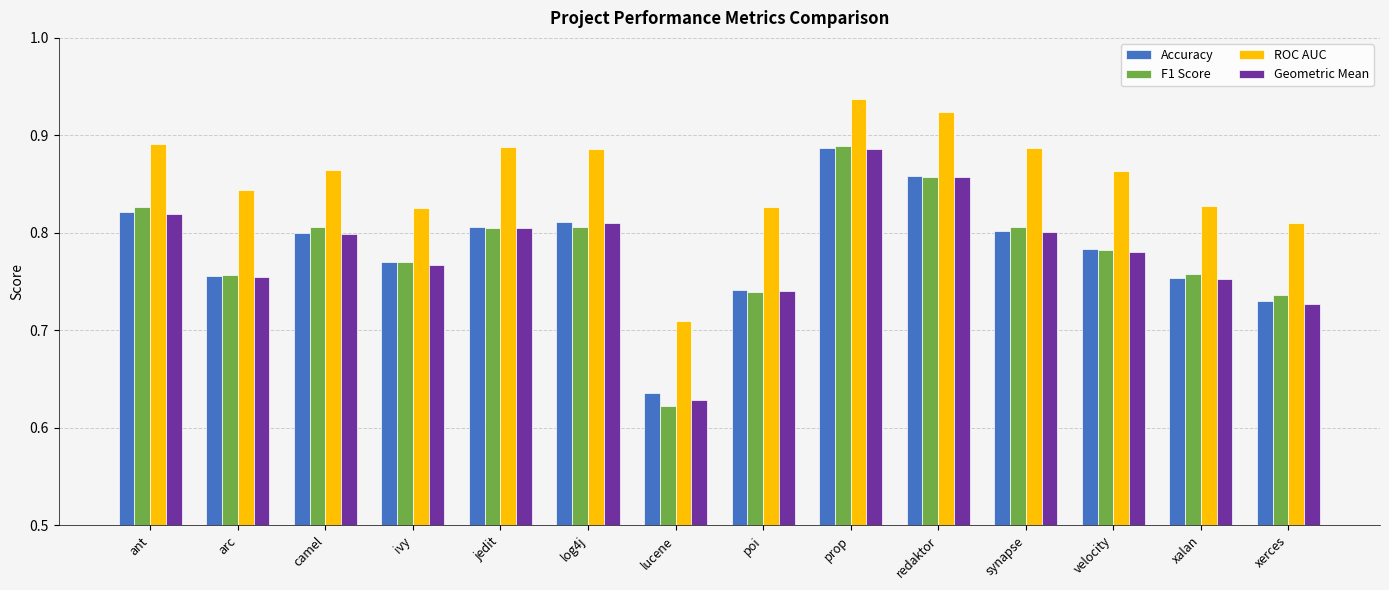

What is the label of the 8th bar from the right?

lucene